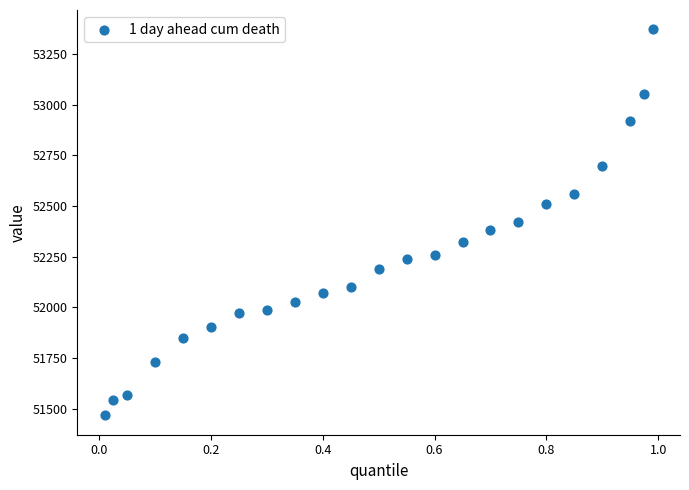

What is the range of Y values (max minus min)?

1905